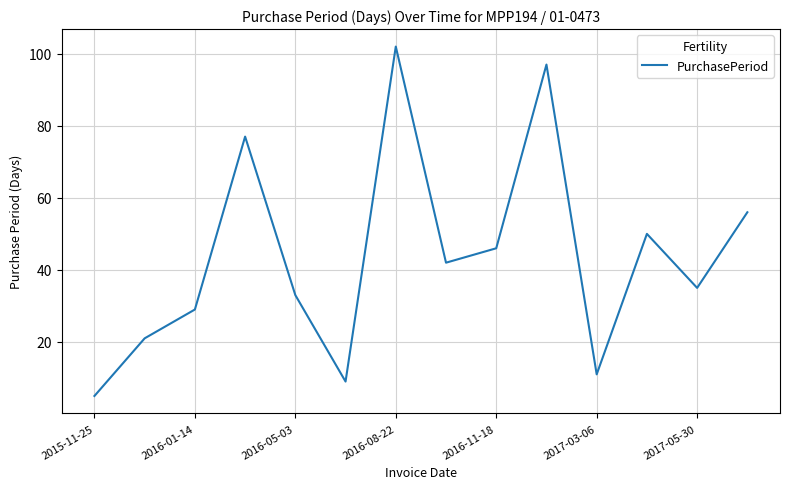

Reading left to right, what are all the values shown in this chart?

5	21	29	77	33	9	102	42	46	97	11	50	35	56